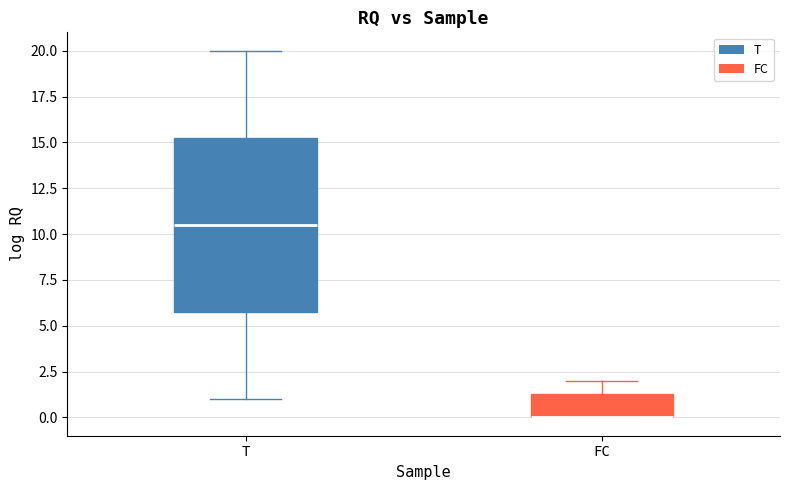

Where does the median line of the box for T sit on the y-axis? The values are not printed on the chart, so give them approximately, as read against the axis.

10.5